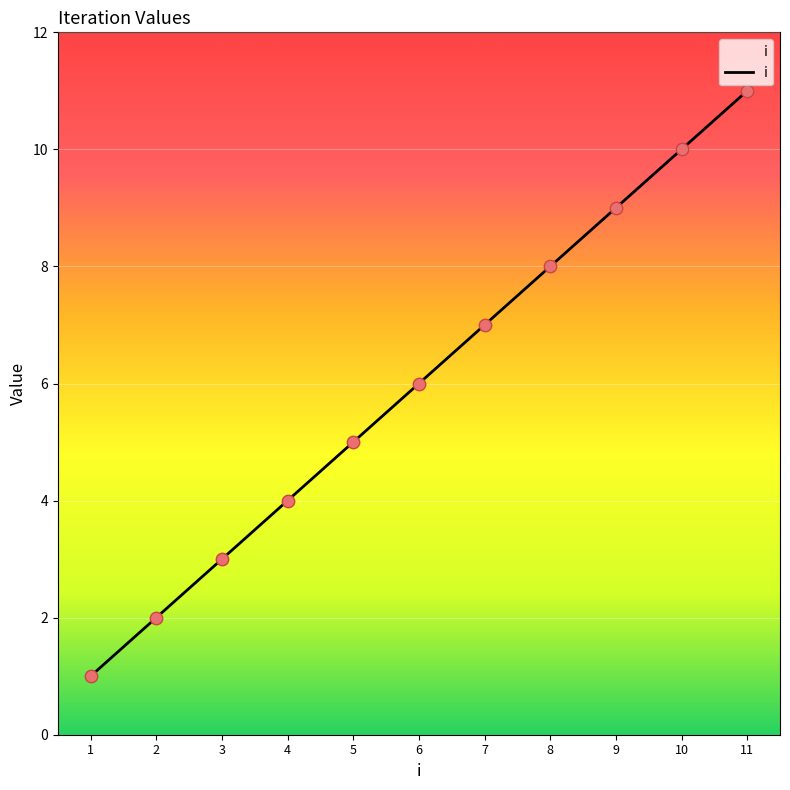

What is the ratio of the value at 7 to the value at 2?

3.5